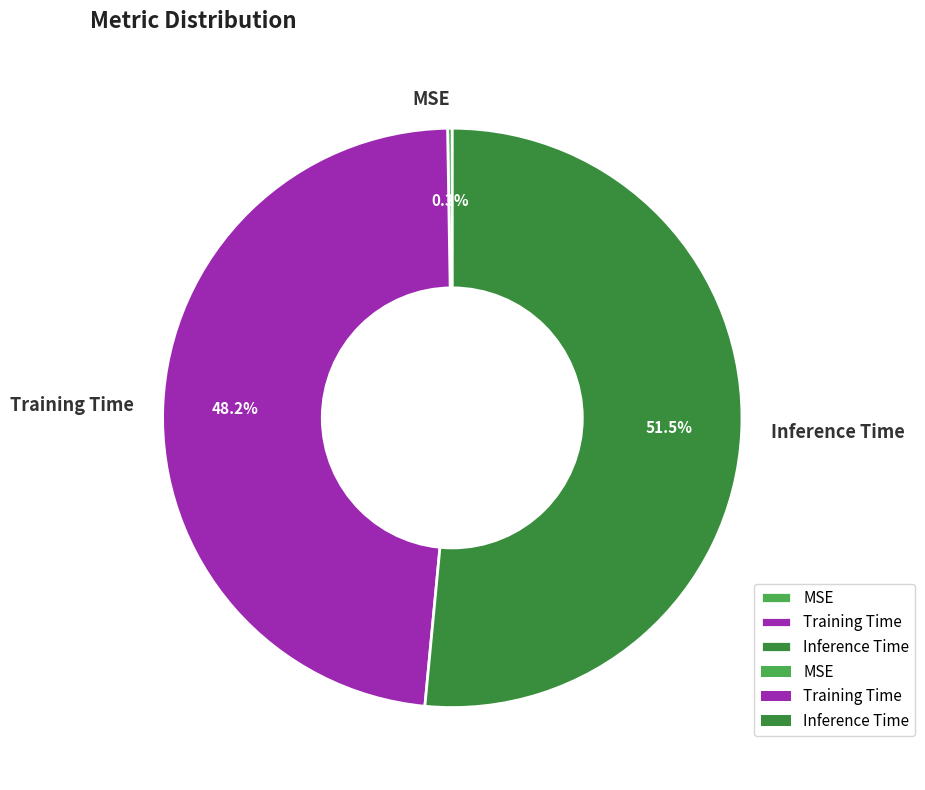

Which slice is the largest?

Inference Time